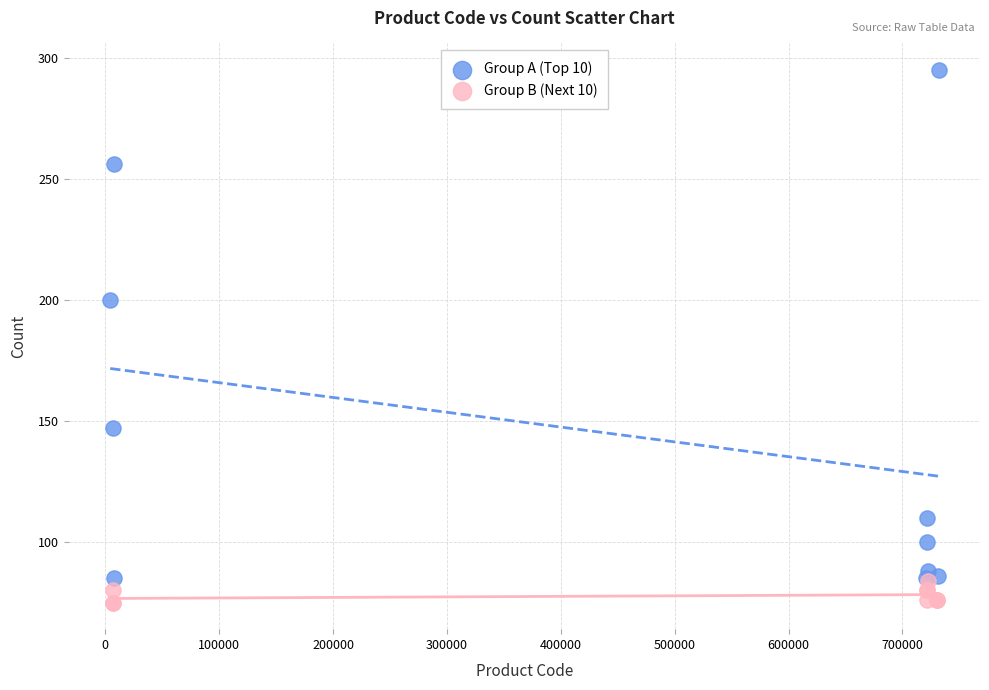

Which series has the widest spread of Y values?

Group A (Top 10)